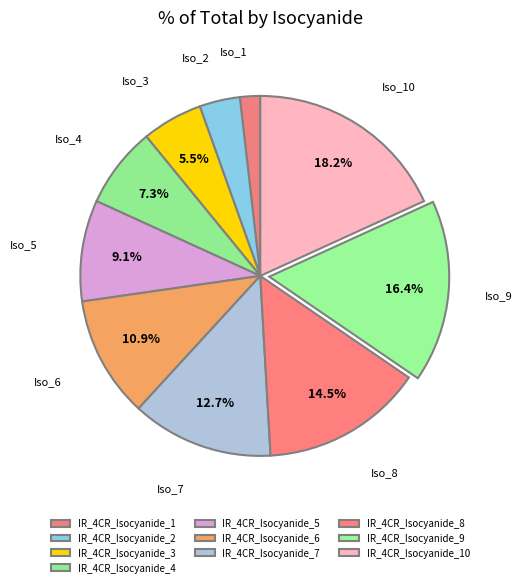

Is it true that IR_4CR_Isocyanide_9 is 23% of the pie?

False